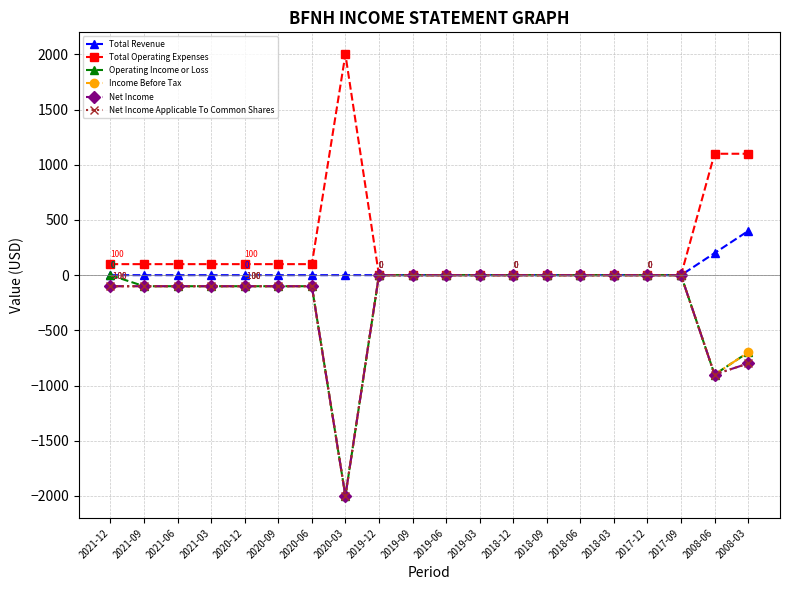

Is this an area chart (filled region under the line)?

No